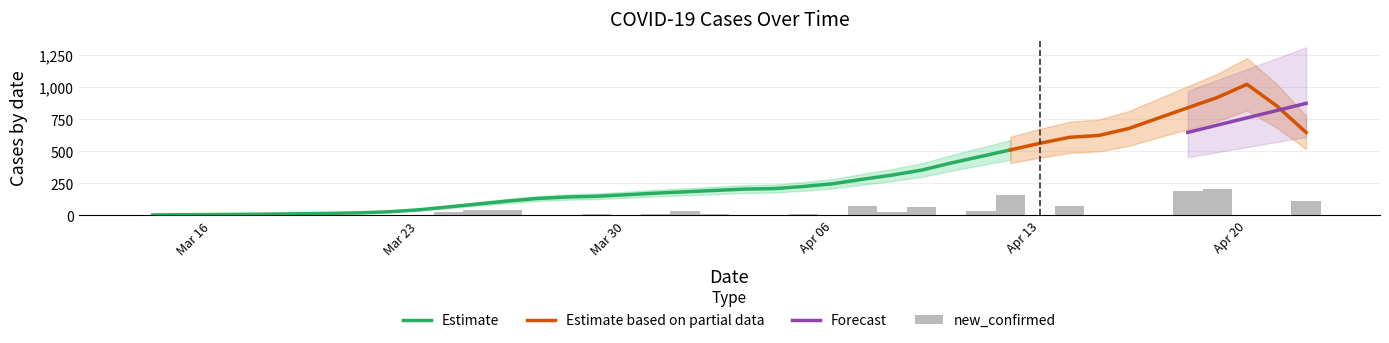

The value of Estimate at Mar 30 is 160.2. True or false?

True